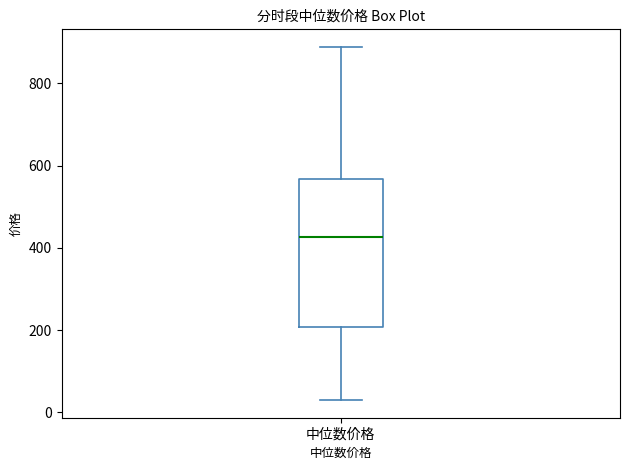

Where does the upper whisker of the box for 中位数价格 end on the y-axis? The values are not printed on the chart, so give them approximately, as read against the axis.

880